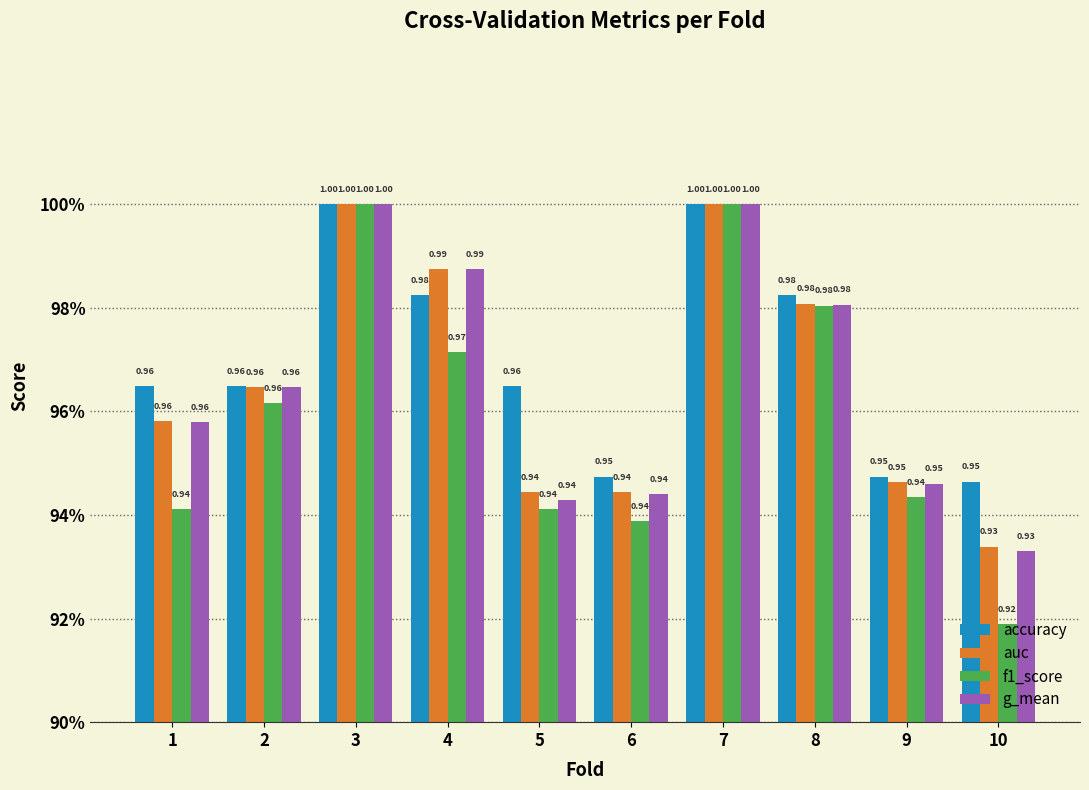

List the labels in order of accuracy value, largest first.

3, 7, 4, 8, 1, 2, 5, 6, 9, 10